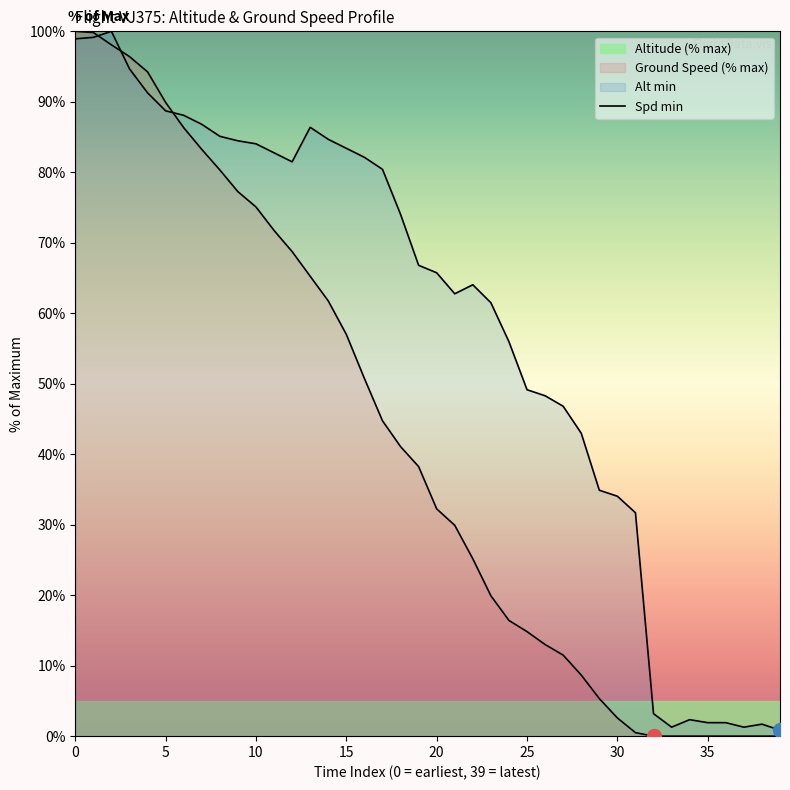

Which series has the largest total across all categories?

ground_speed